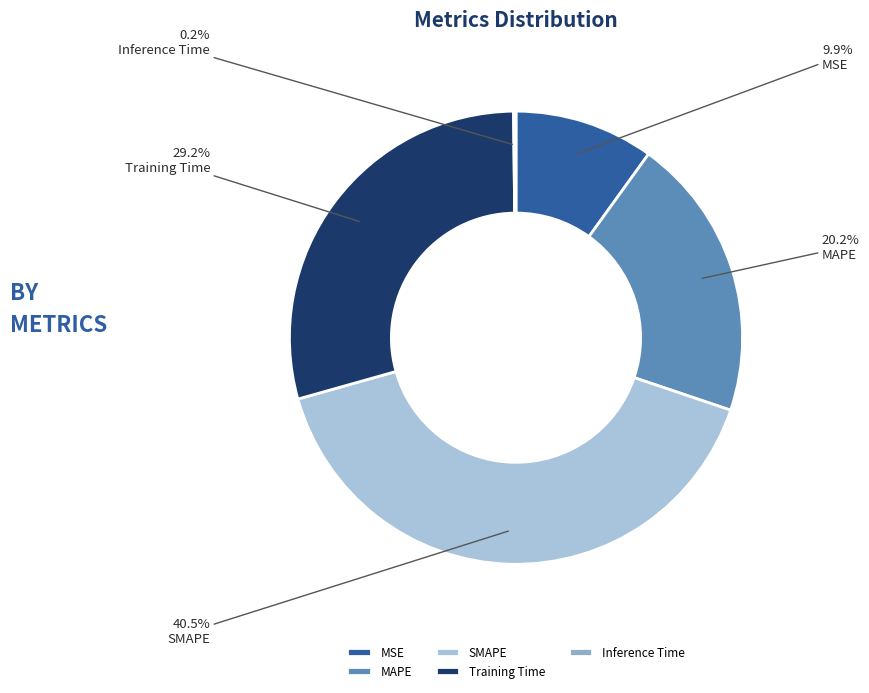

To the nearest percent, what is the difference between the largest and smallest slice percentages?

40%